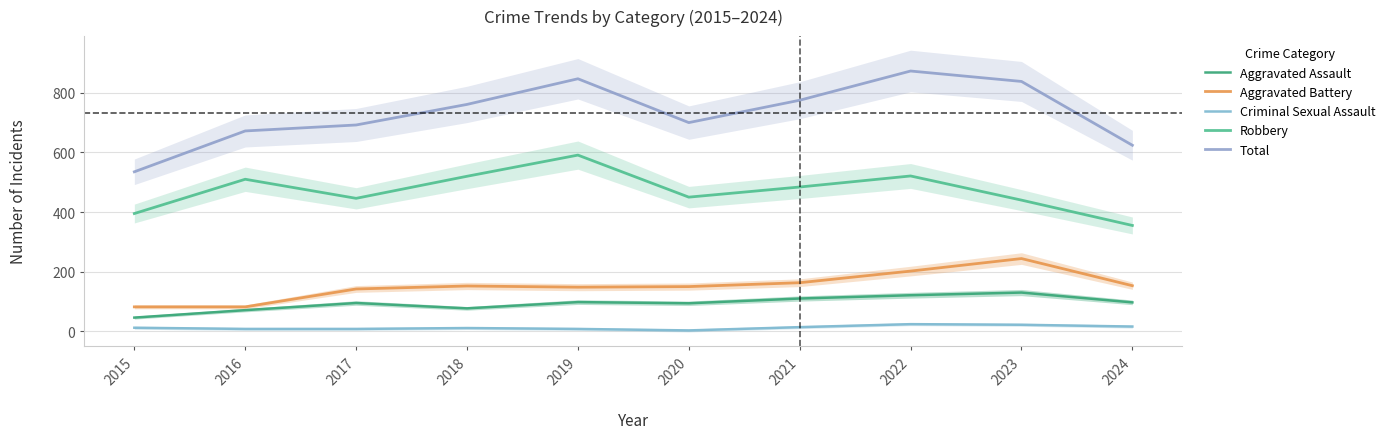

What is the value of the Aggravated Battery point at the 10th from the left?

153